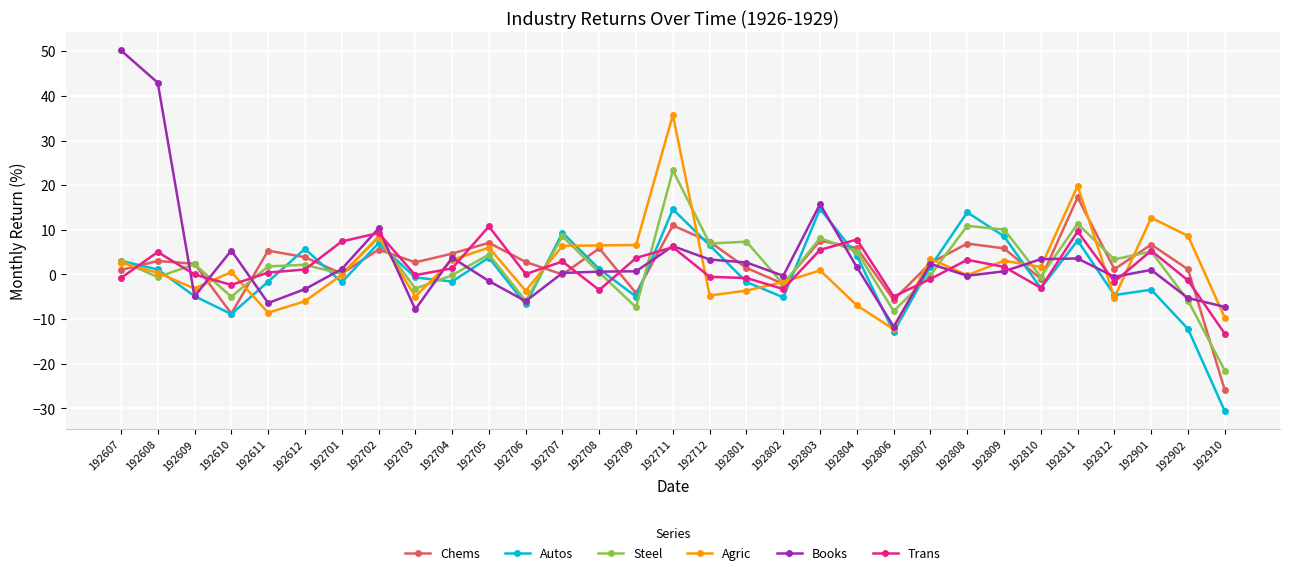

What is the minimum value for Chems?

-25.9